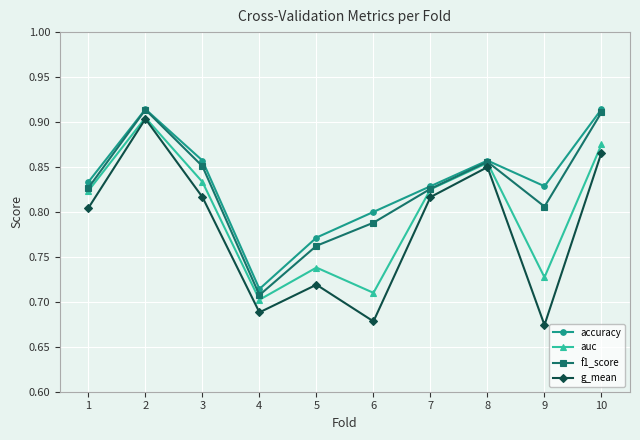

Does the chart have visible grid lines?

Yes